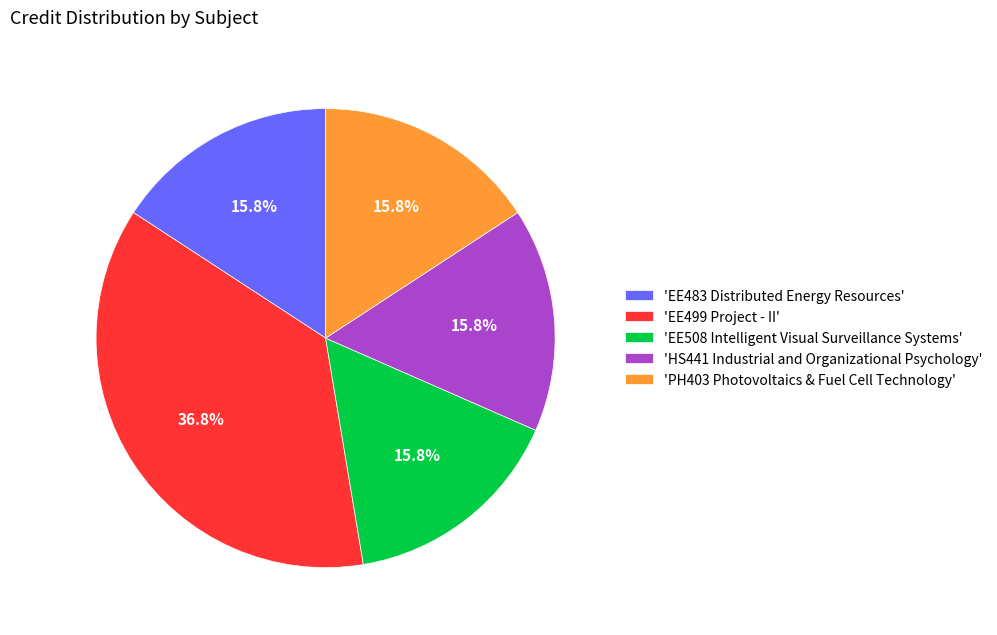

To the nearest percent, what is the average slice percentage?

20%